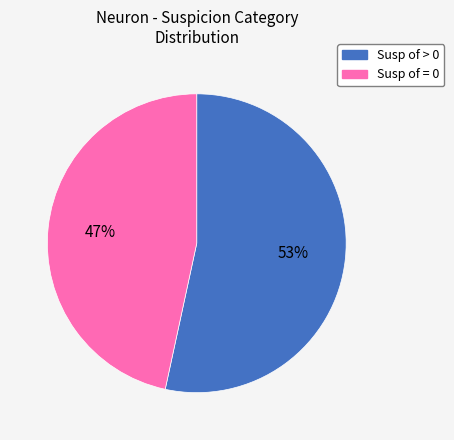

True or false: Susp of = 0 accounts for 47% of the total.

True